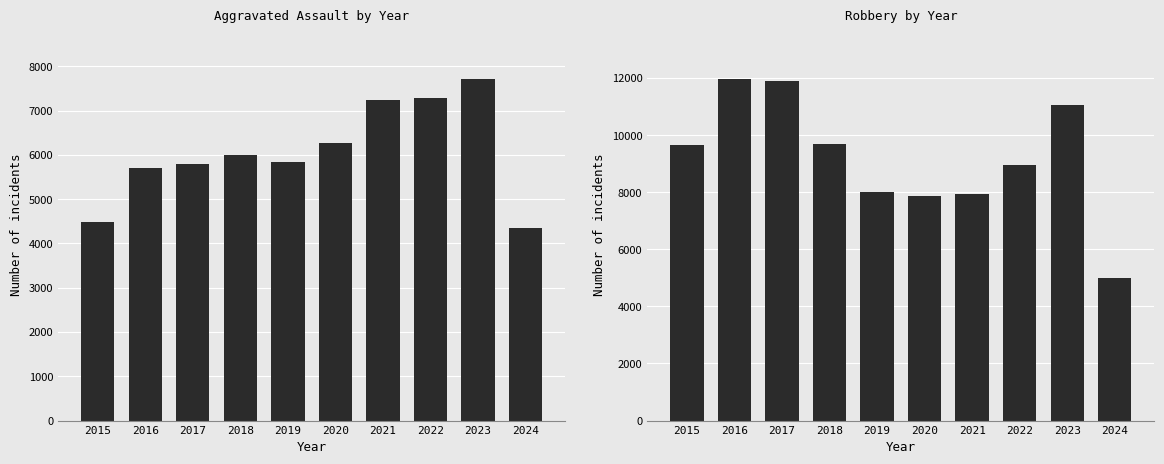

At how many categories does at least one series exceed 8841?

6